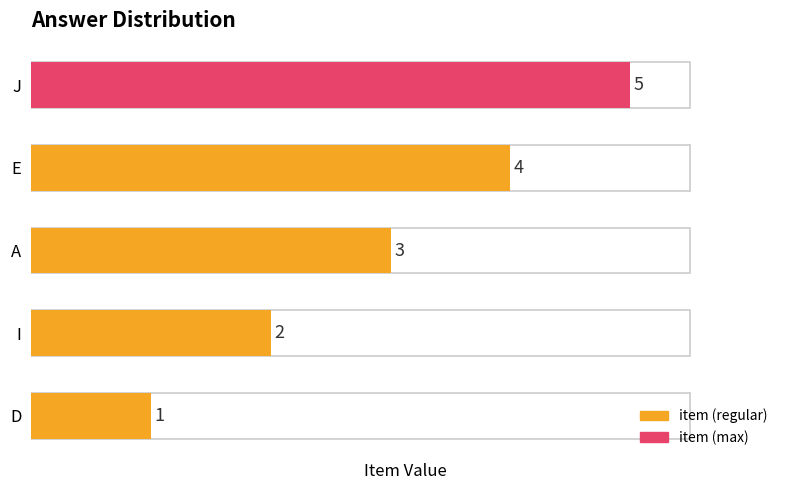

Is it true that the value at J is 5?

True